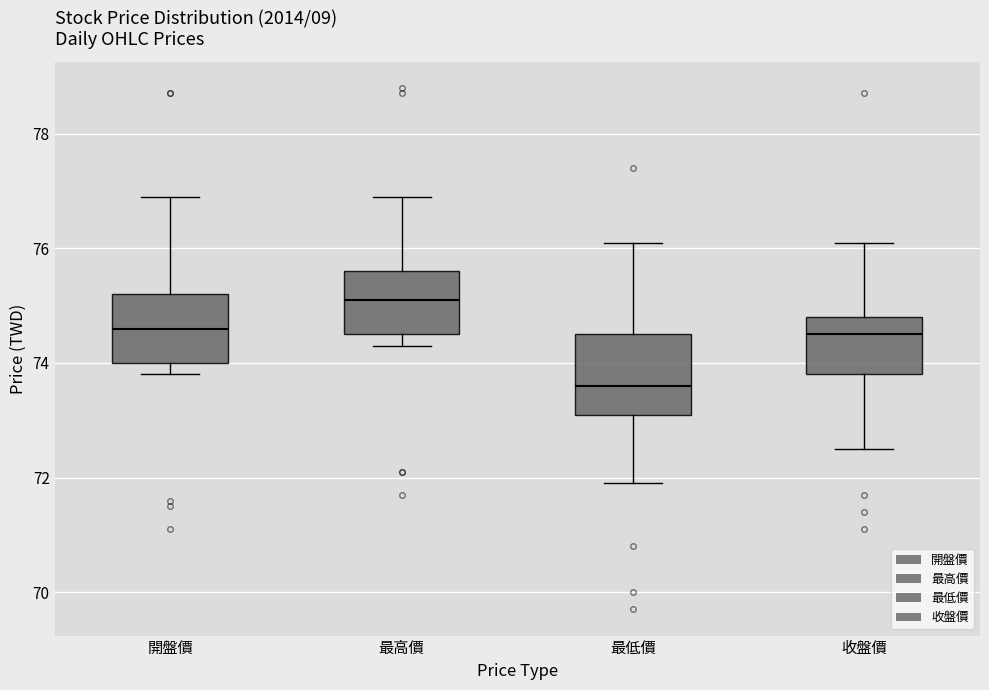

Where does the lower whisker of the box for 開盤價 end on the y-axis? The values are not printed on the chart, so give them approximately, as read against the axis.

73.8